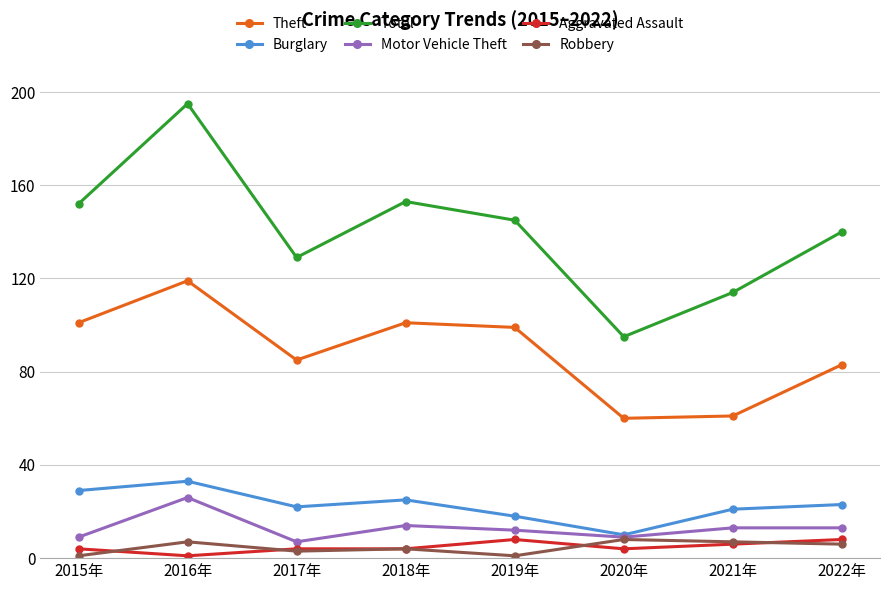

What are all the series names shown in the legend?

Theft, Burglary, Total, Motor Vehicle Theft, Aggravated Assault, Robbery